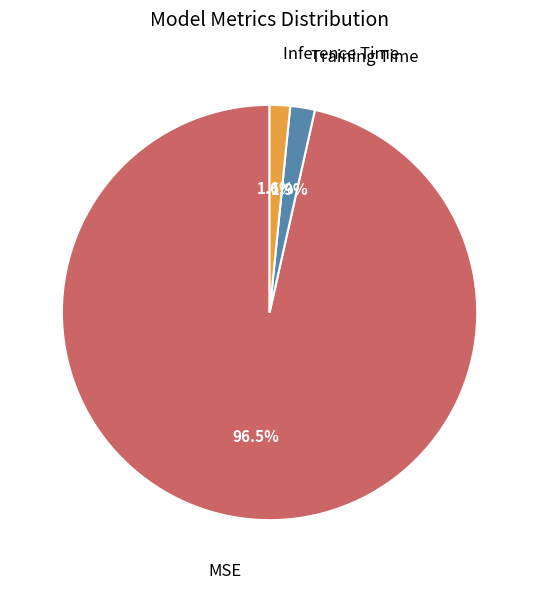

Is there any slice that represents more than half of the pie?

Yes